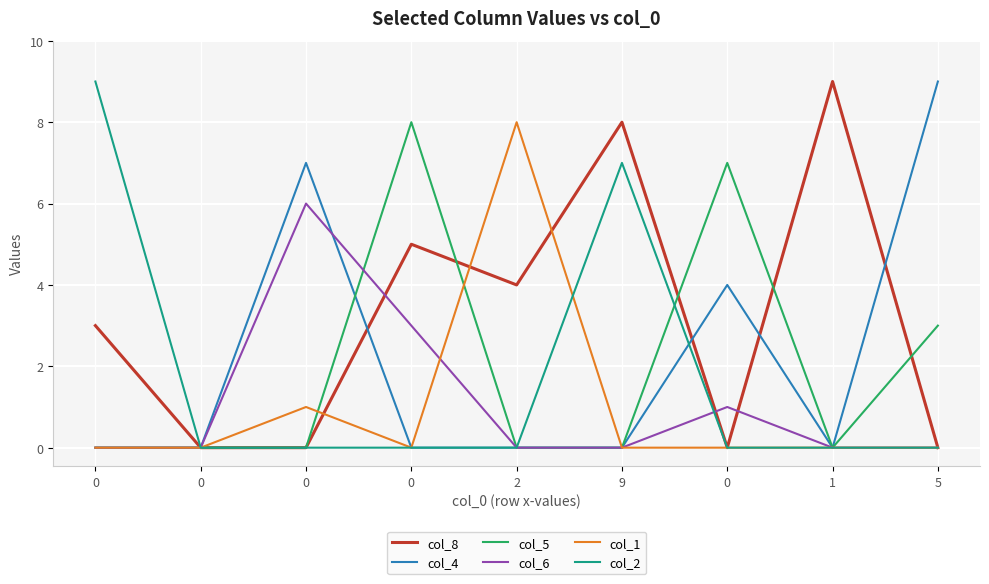

Reading right to left, extract all data points from this chart.

col_8: 0	9	0	8	4	5	0	0	3
col_4: 9	0	4	0	0	0	7	0	0
col_5: 3	0	7	0	0	8	0	0	0
col_6: 0	0	1	0	0	3	6	0	0
col_1: 0	0	0	0	8	0	1	0	0
col_2: 0	0	0	7	0	0	0	0	9